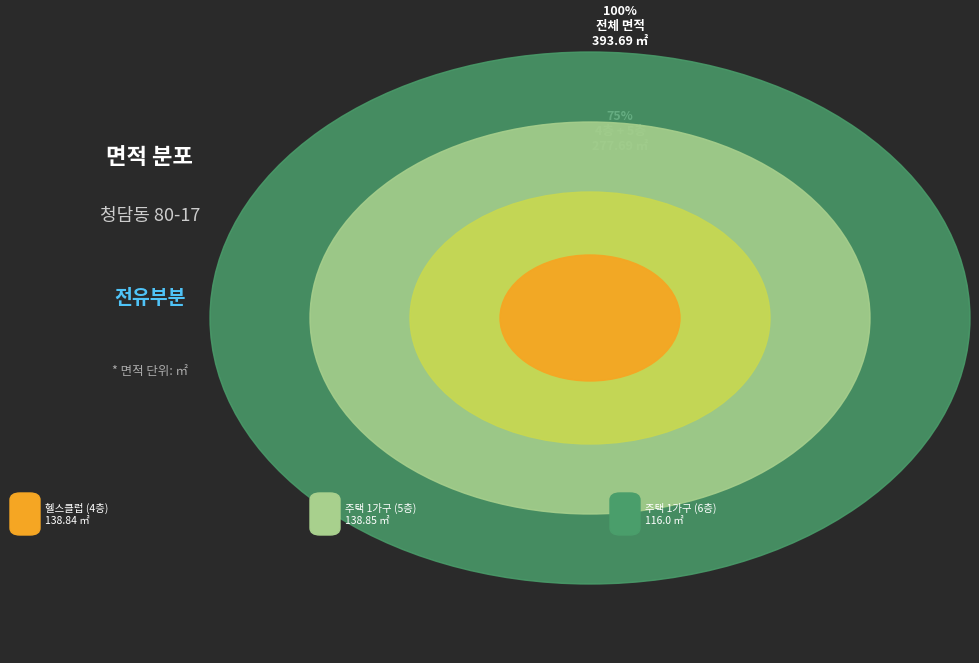

Is there a majority slice in this chart?

No